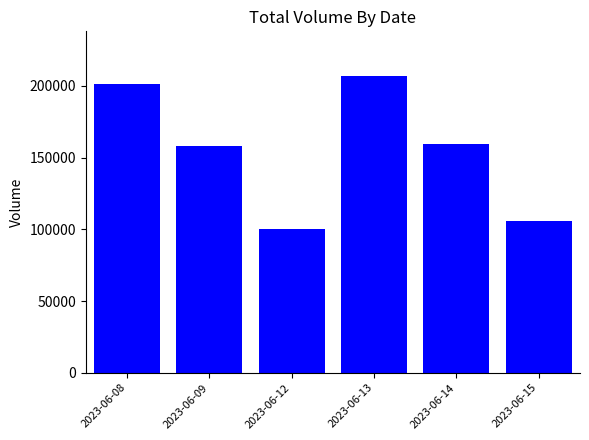

What is the ratio of the value at 2023-06-14 to the value at 2023-06-12?

1.6